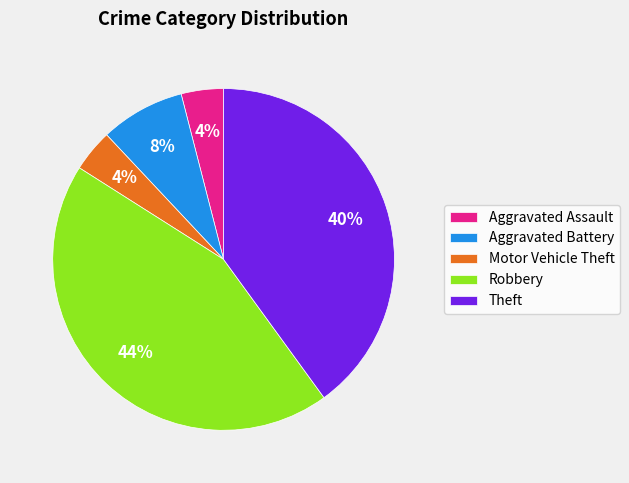

How many segments does this pie chart have?

5